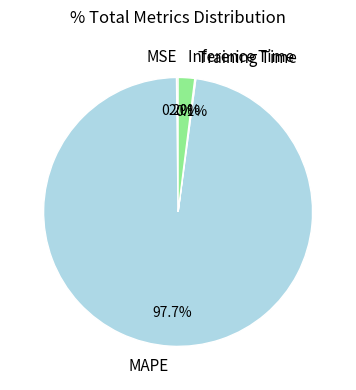

Which category has the biggest portion of the pie?

MAPE